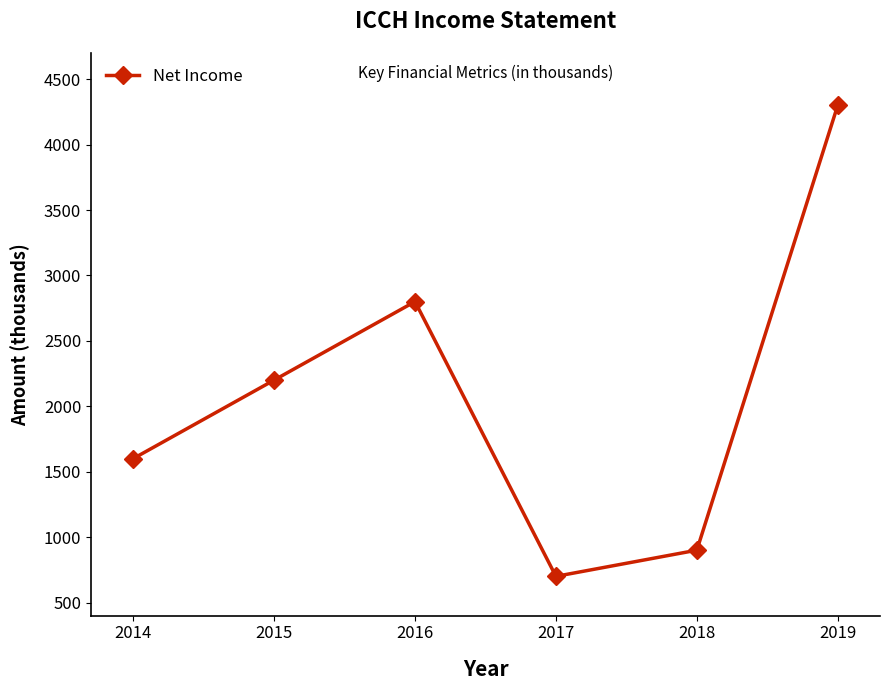

What is the average value?

2083